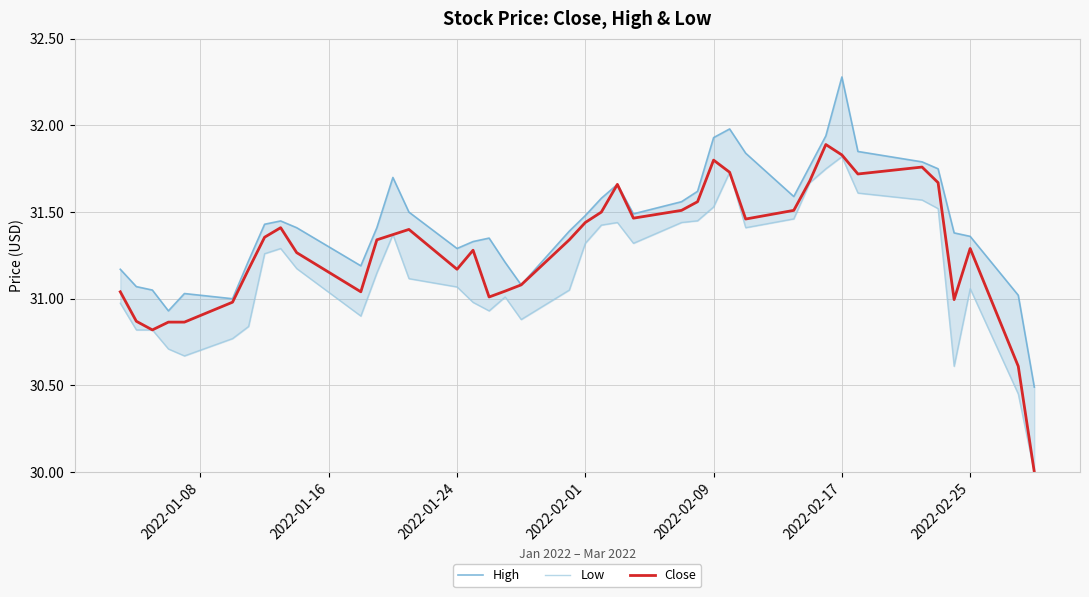

What is the maximum value for Close?

31.9